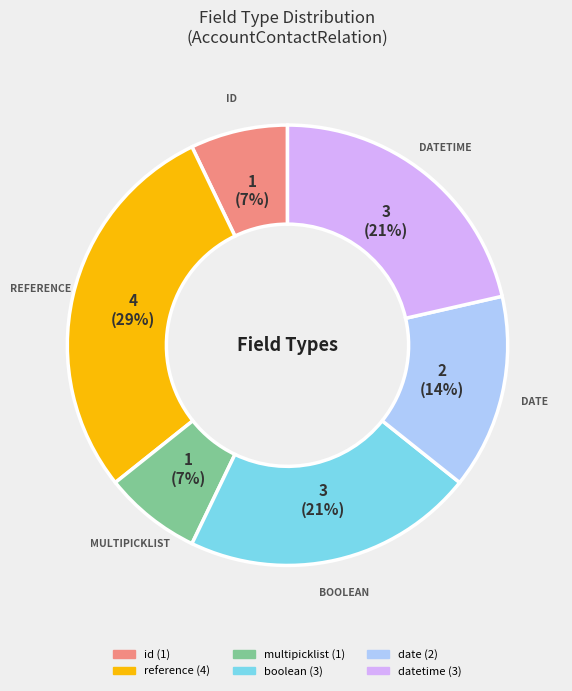

To the nearest percent, what is the average slice percentage?

17%